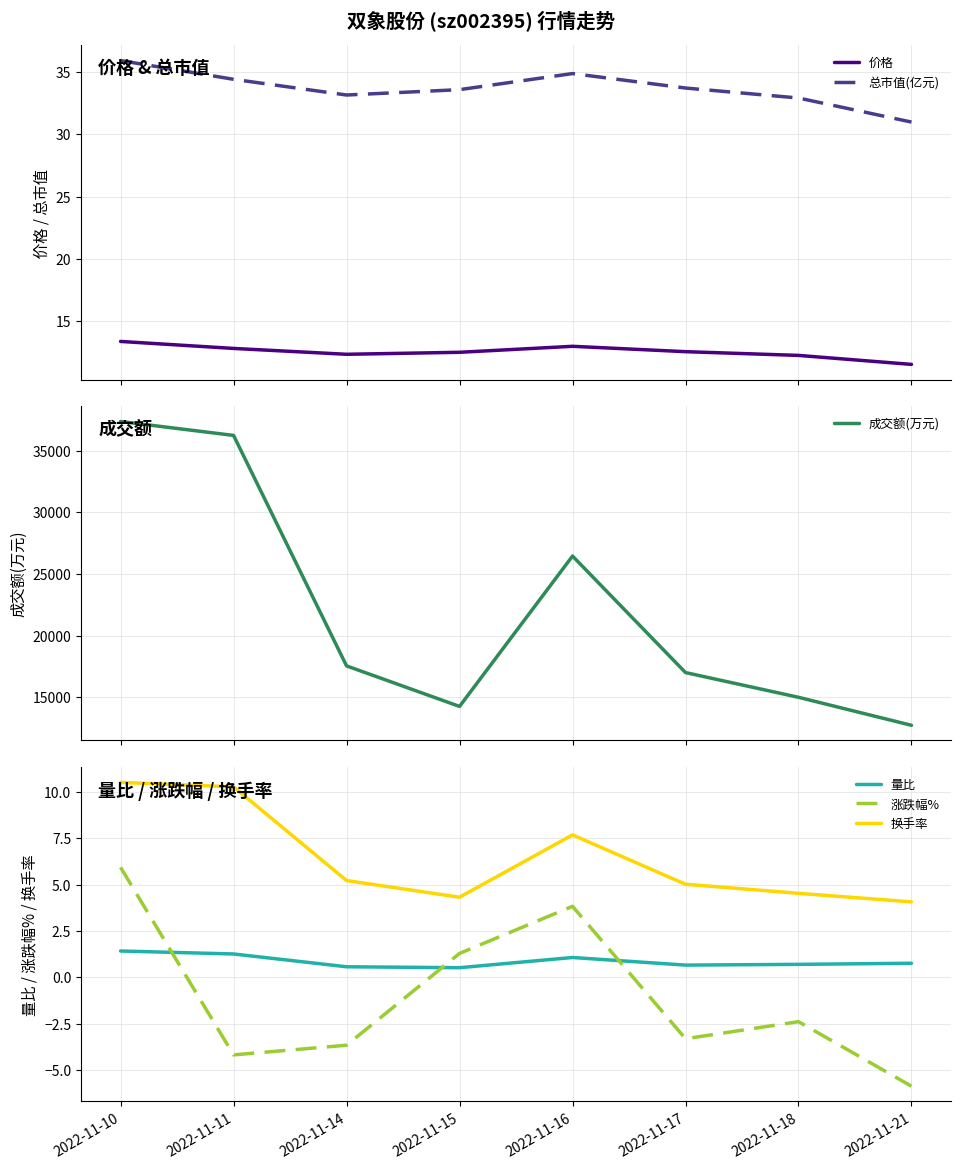

How many lines are shown in the chart?

6